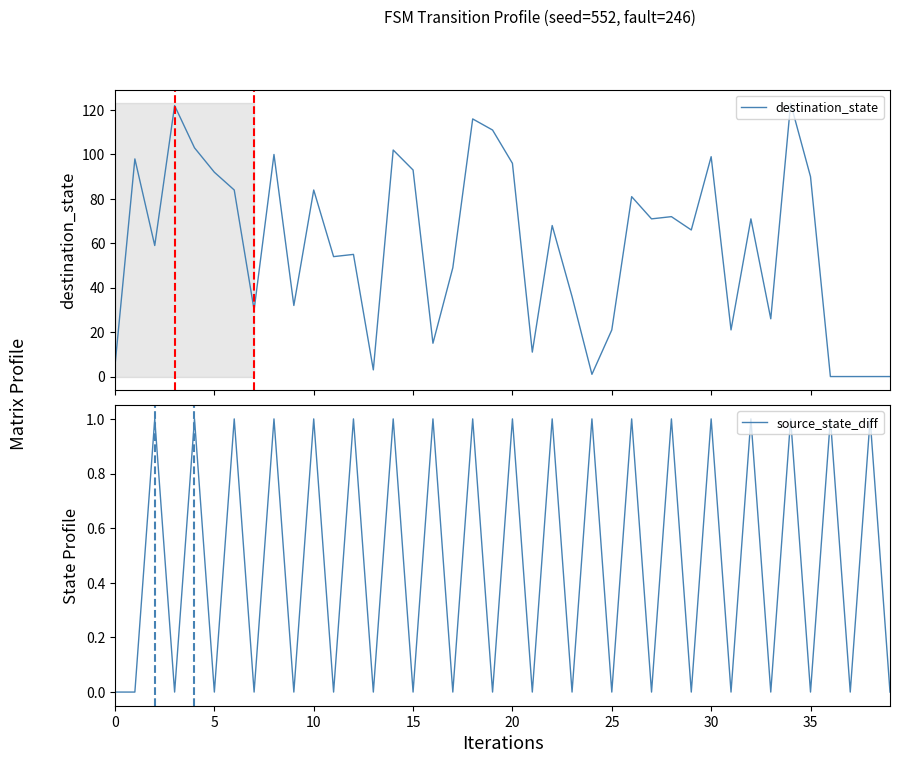

What is the highest value of the destination_state series?

123